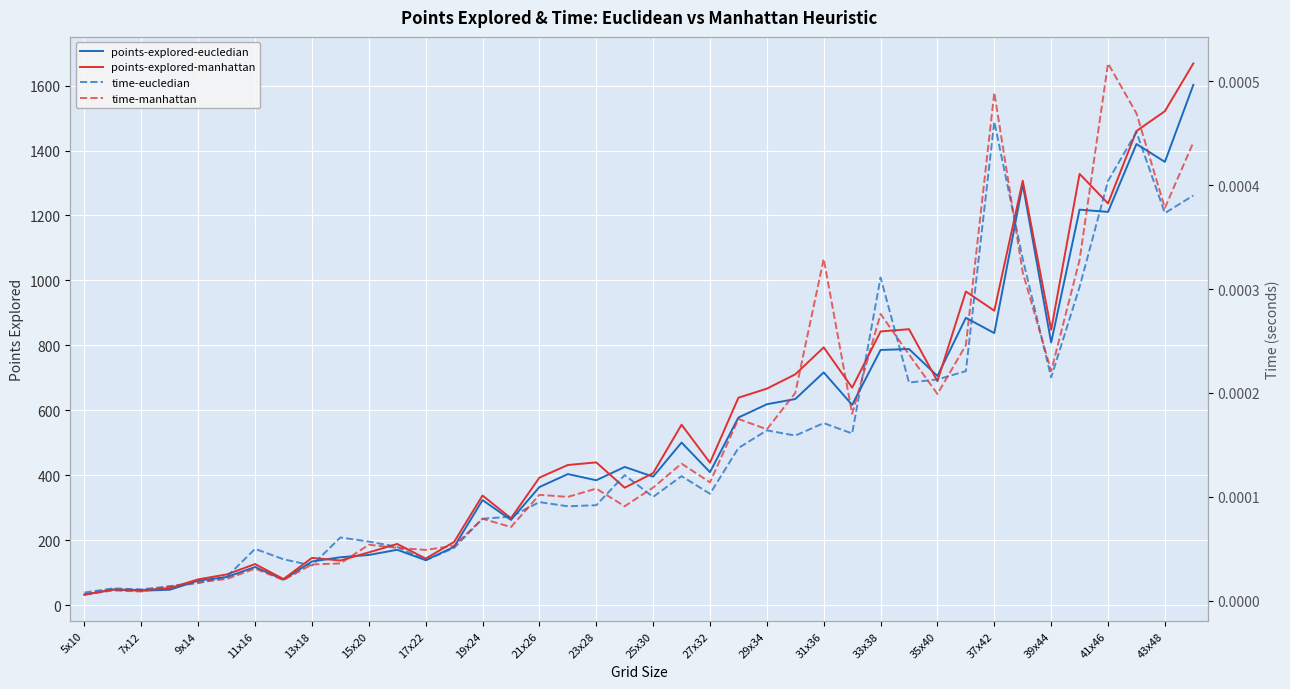

Is this an area chart (filled region under the line)?

No